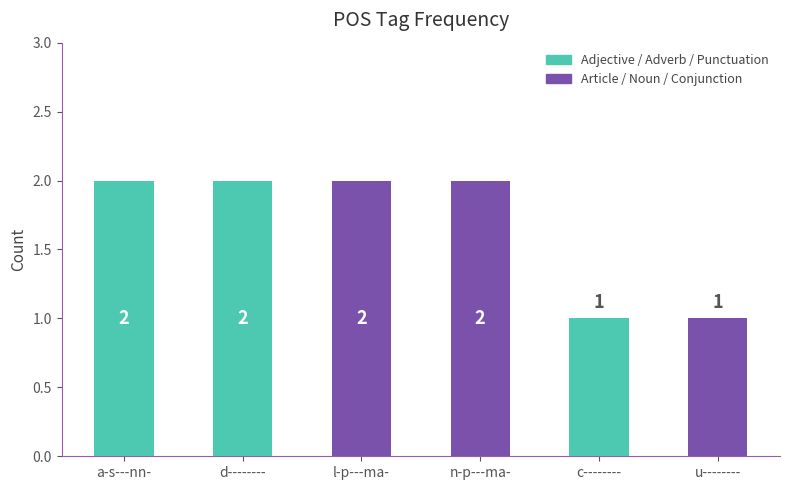

True or false: the data shows 1 at d--------.

False